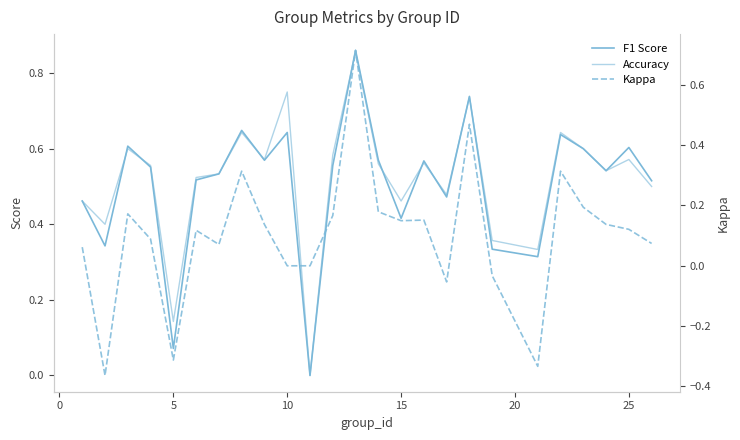

How many interior local valleys does the F1 Score series have?

8